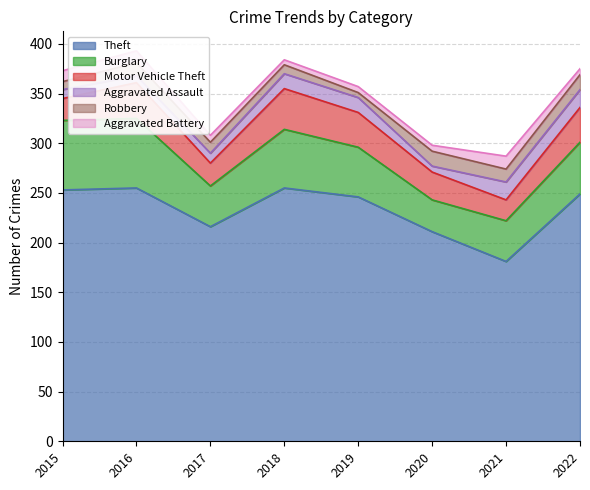

At which category is the sum across all series the highest?

2016